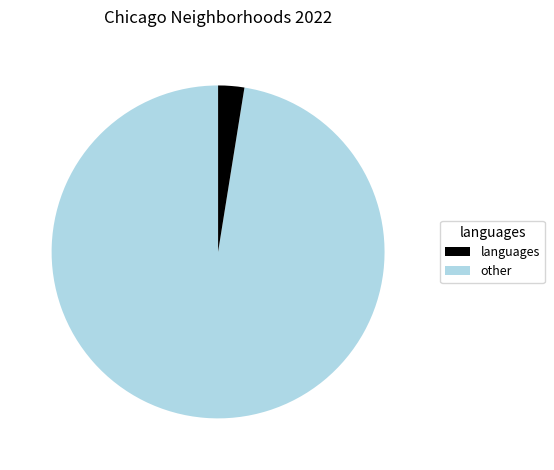

Is there any slice that represents more than half of the pie?

Yes